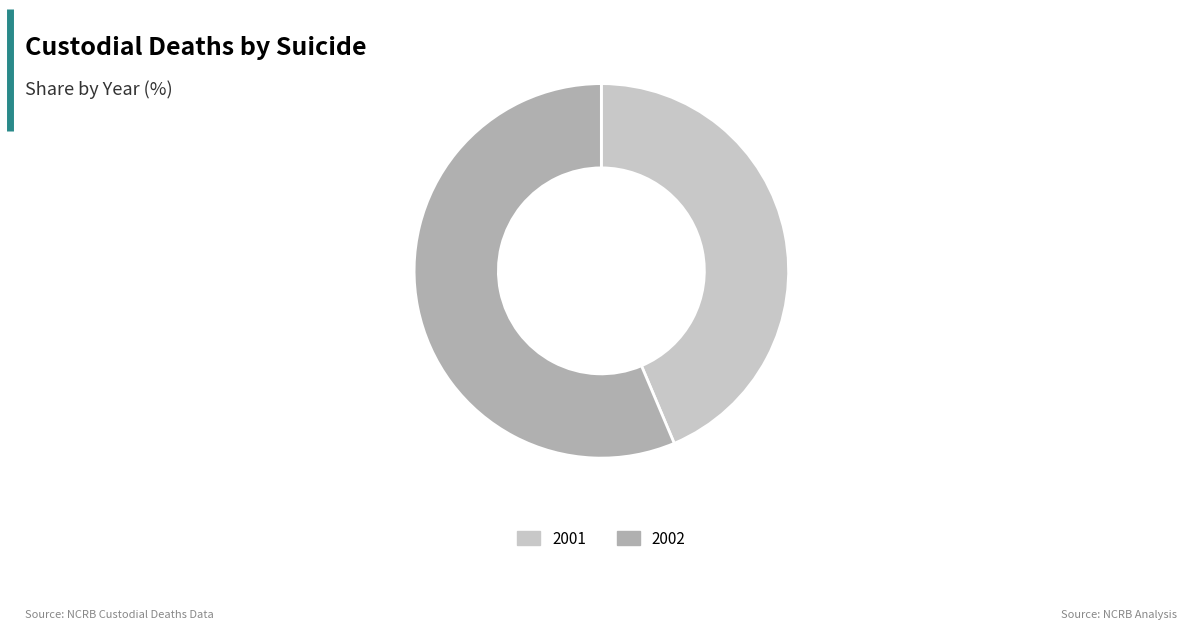

Which has a higher value, 2001 or 2002?

2002